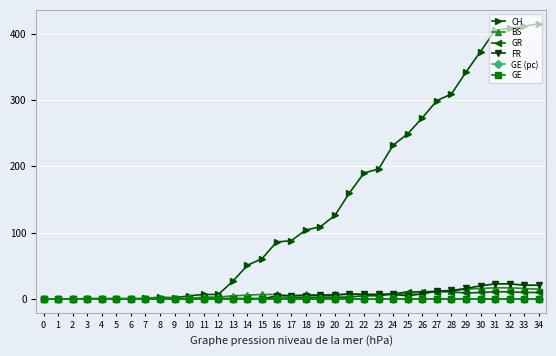

What is the value of the CH point at the 29th from the left?

309